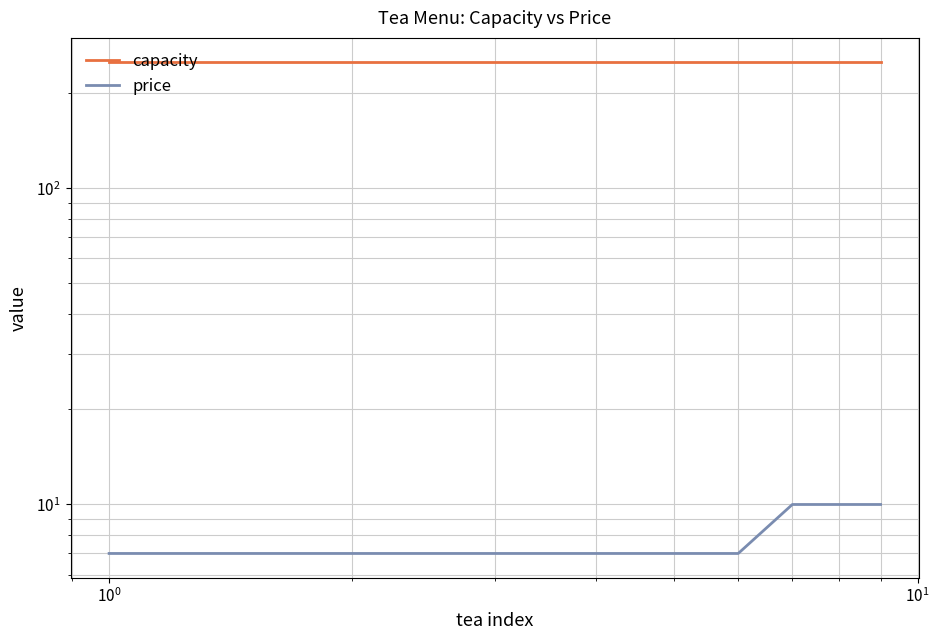

Is this an area chart (filled region under the line)?

No